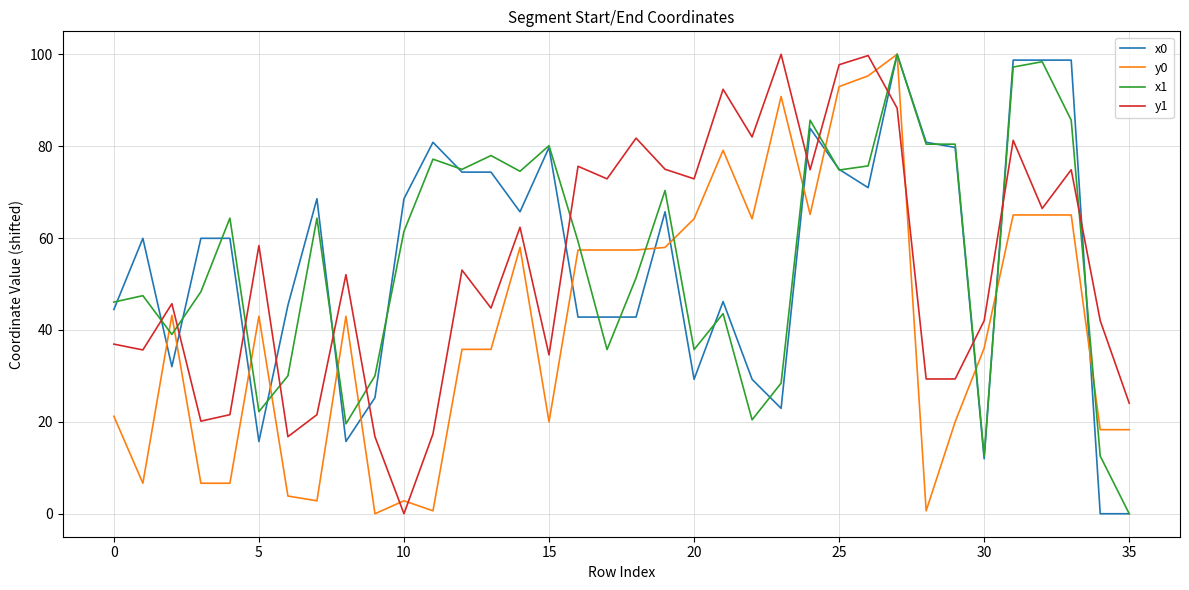

After their last crossing, which series has the higher values: x0 or y1?

y1